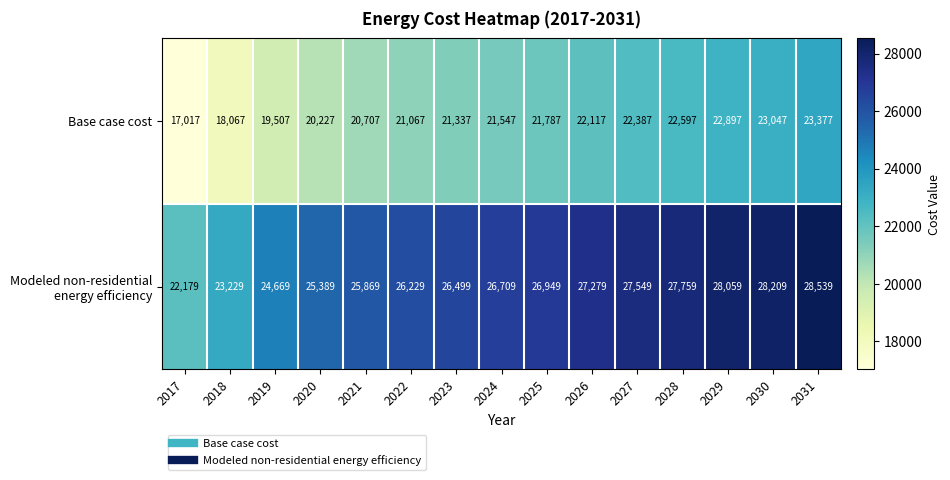

What is the total value across all series at 2022?

47296